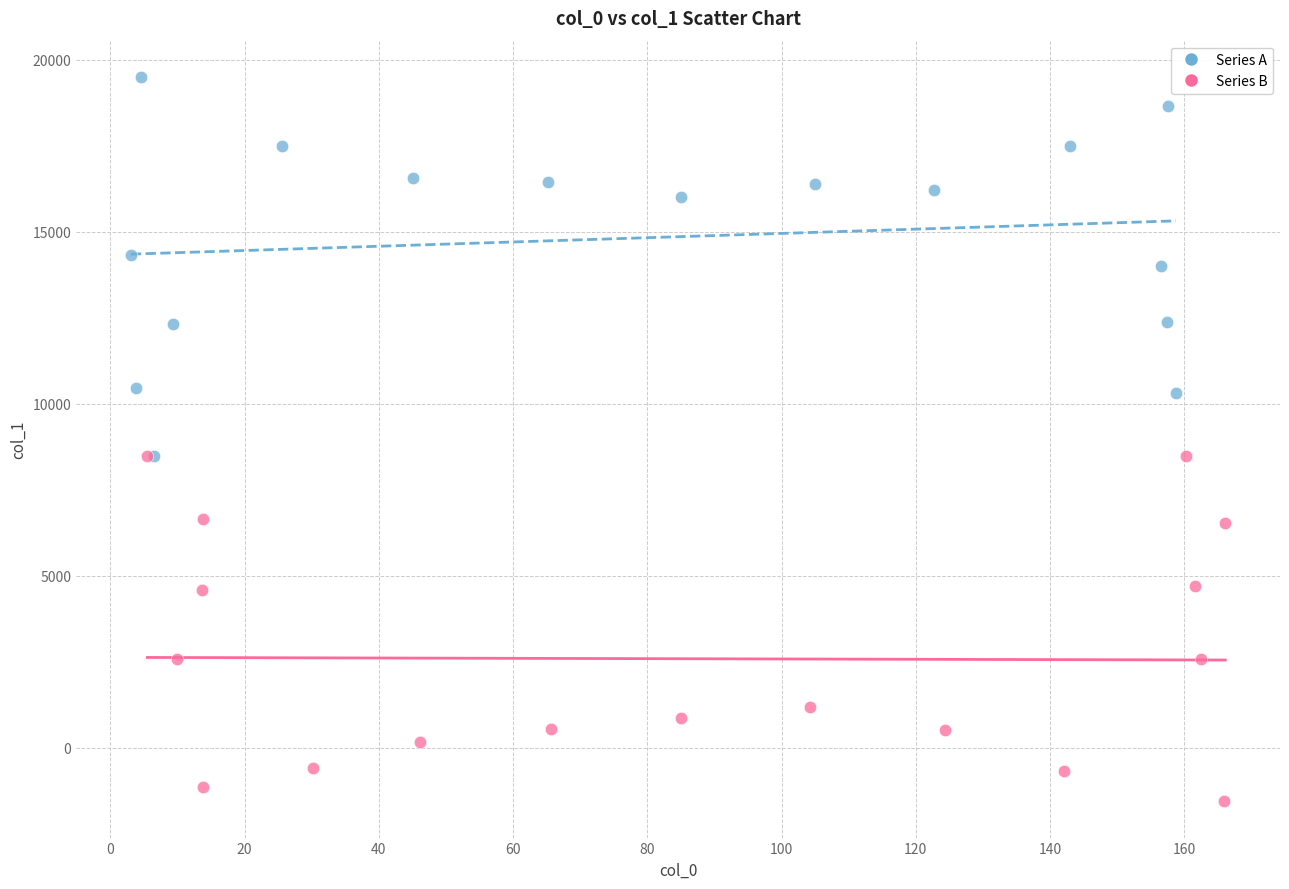

Which series reaches the maximum Y coordinate?

Series A